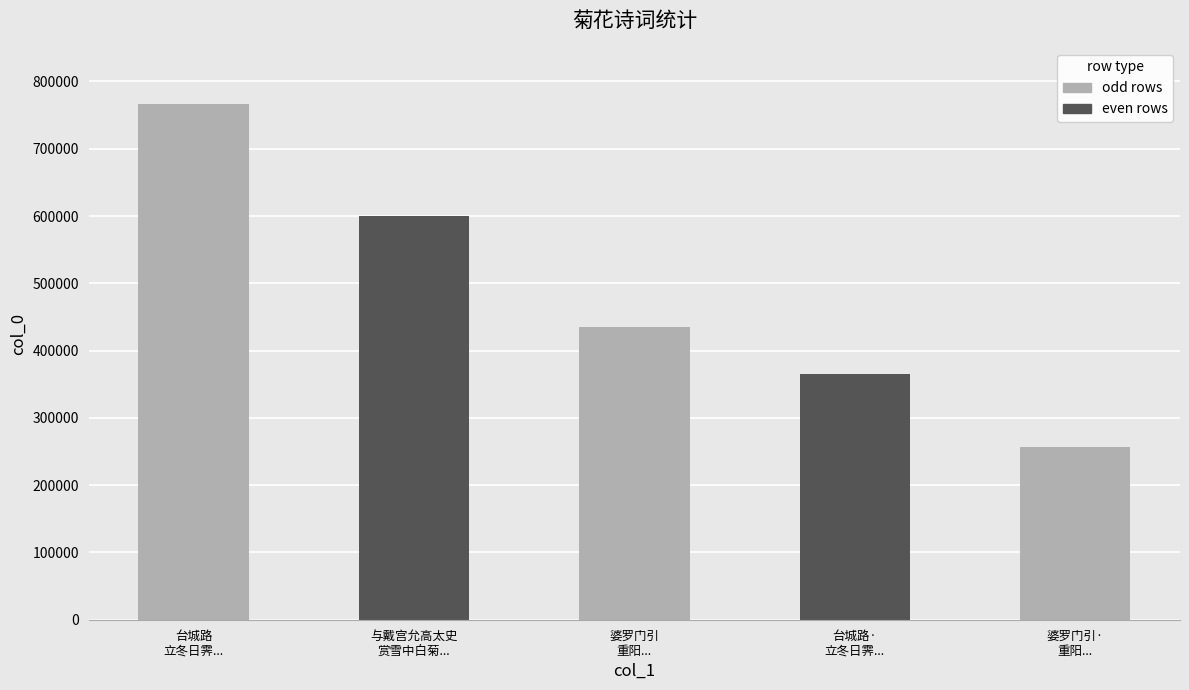

Approximately how many times larger is the value at 婆罗门引
重阳... compared to 与戴宫允高太史
赏雪中白菊...?

0.7